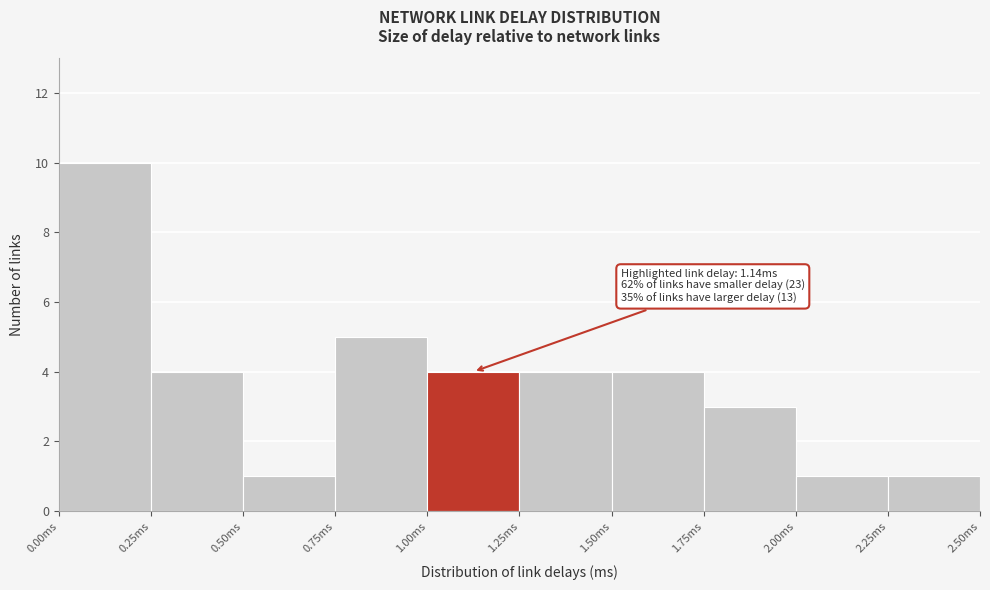

Which range on the x-axis has the tallest bar?

0.00 to 0.25